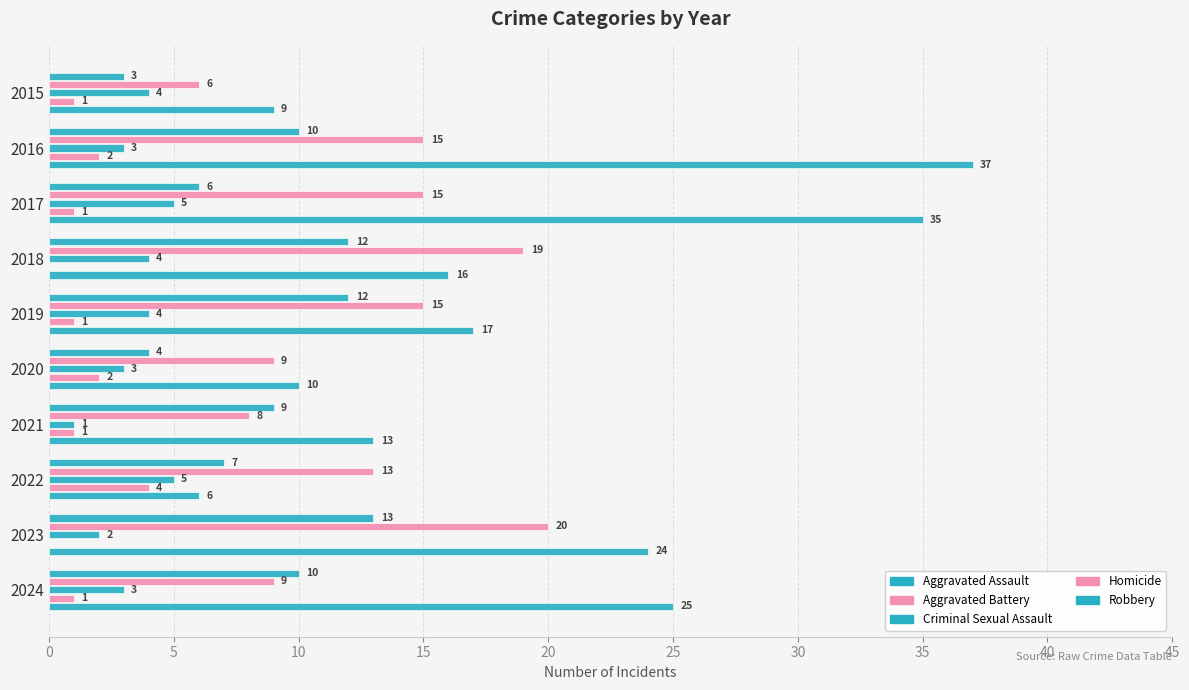

At how many categories does at least one series exceed 17?

5